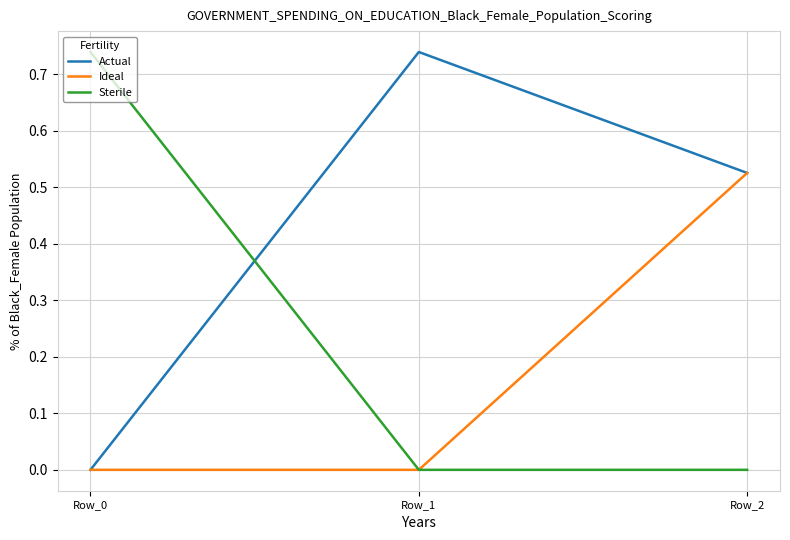

Which category has the lowest value in the Actual series?

Row_0